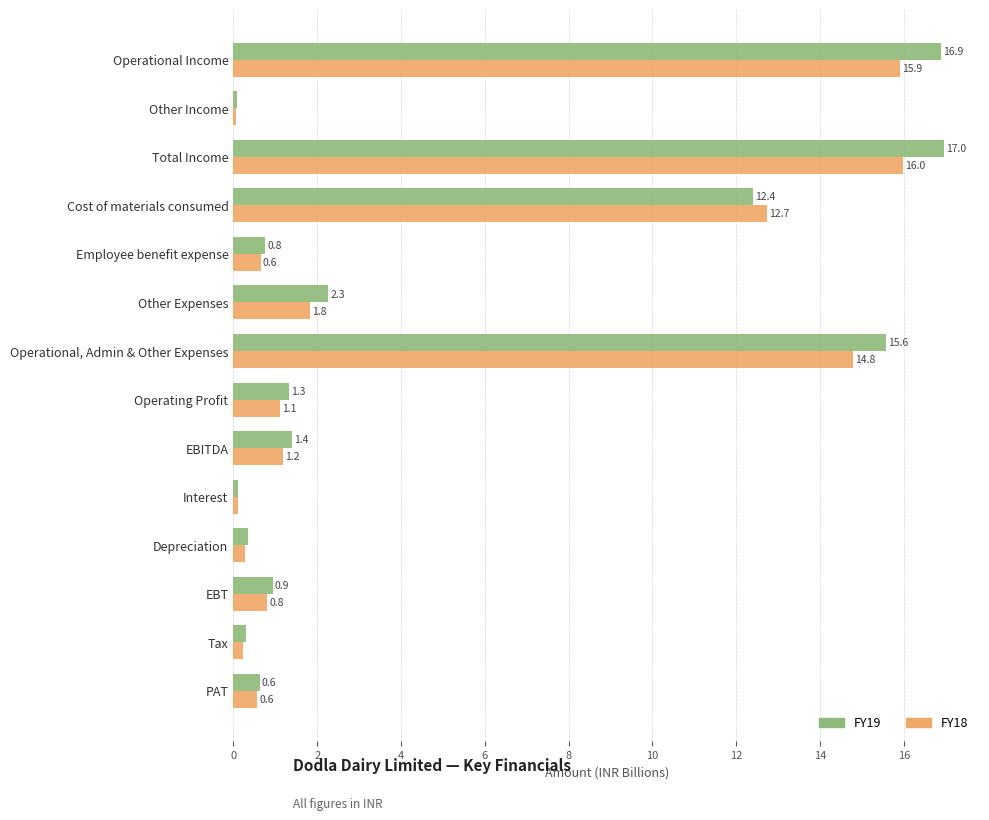

Which series changed the most between Other Expenses and EBT?

FY19